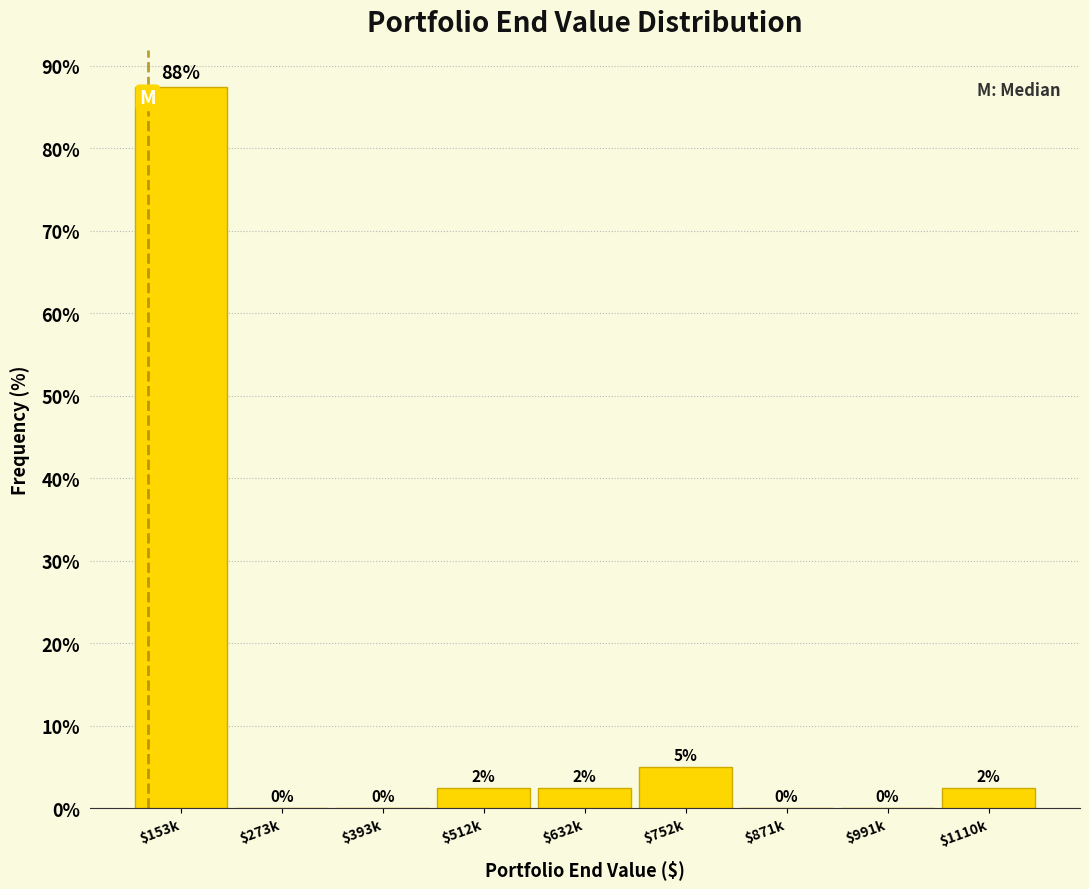

At which label is the value closest to 43?

$752k